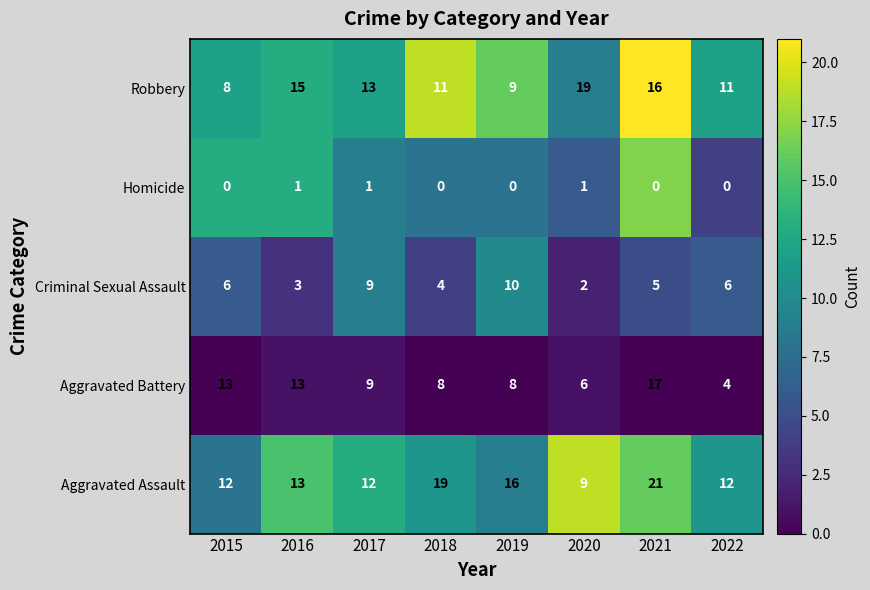

Is it true that Aggravated Assault equals 4 at 2016?

False